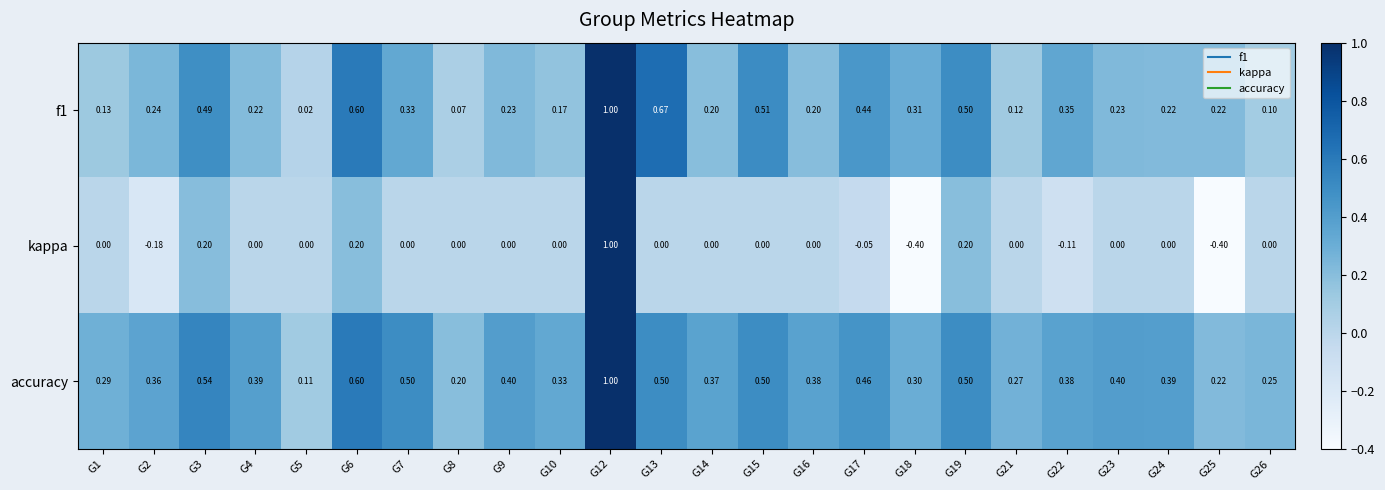

At which category is the sum across all series the highest?

G12